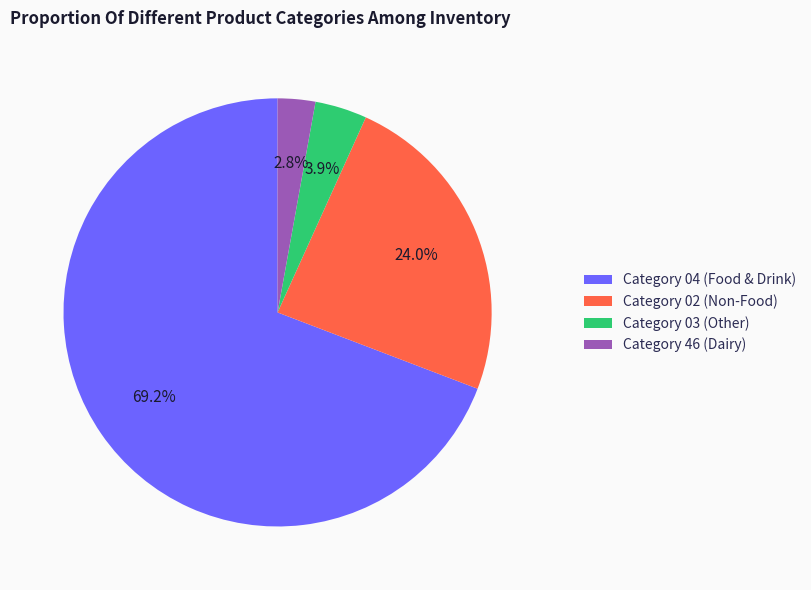

To the nearest percent, what is the difference between the largest and smallest slice percentages?

66%